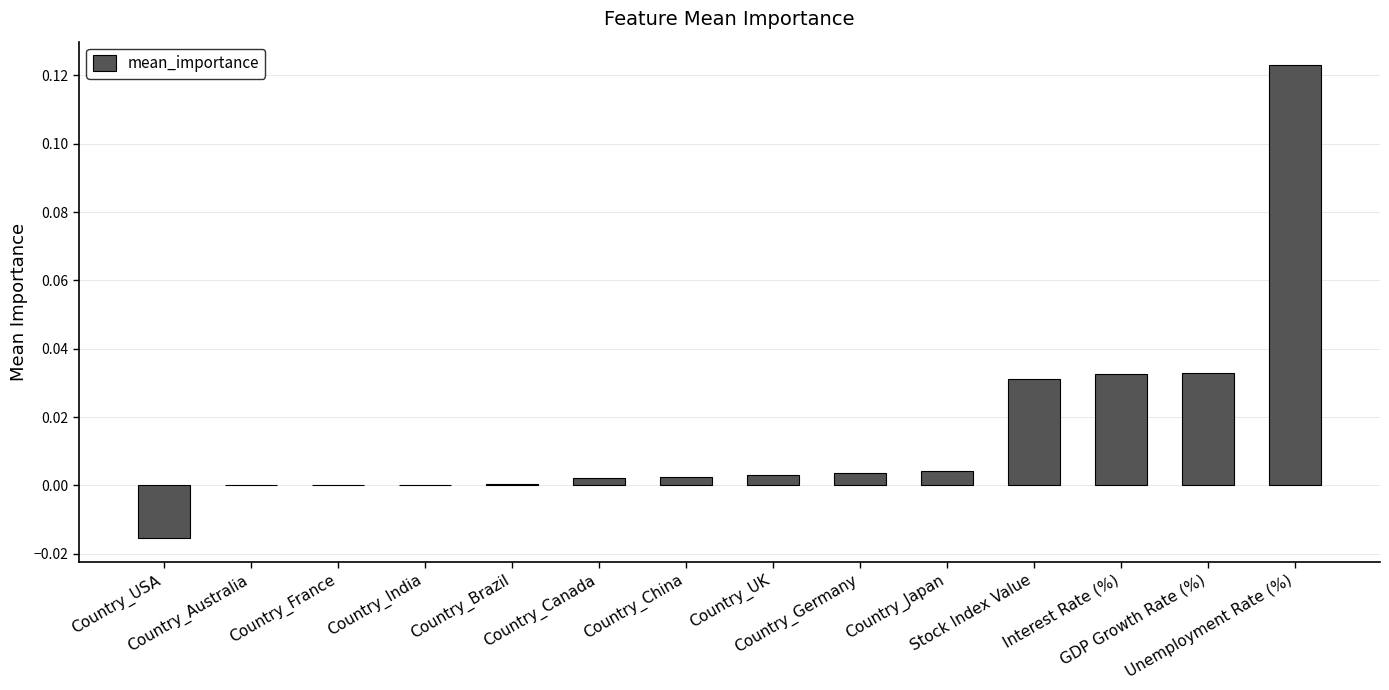

What position from the left is Country_France?

3